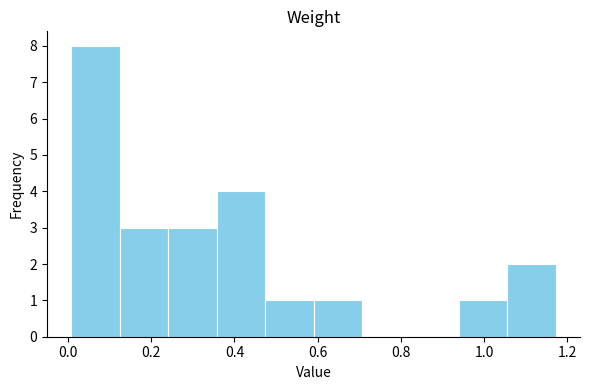

How tall is the bar that spans 0.48 to 0.60 on the x-axis? Neither the bar edges nor the heights are printed on the chart, so give them approximately, as read against the axes.

1